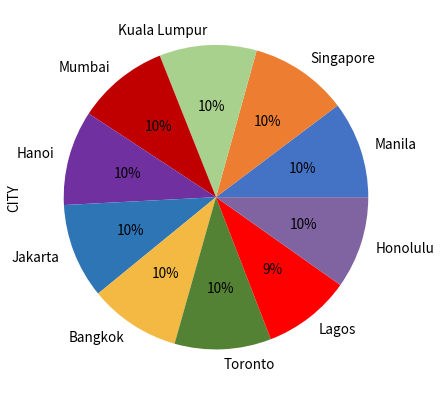

Approximately how many times larger is the value at Manila compared to Lagos?

1.1